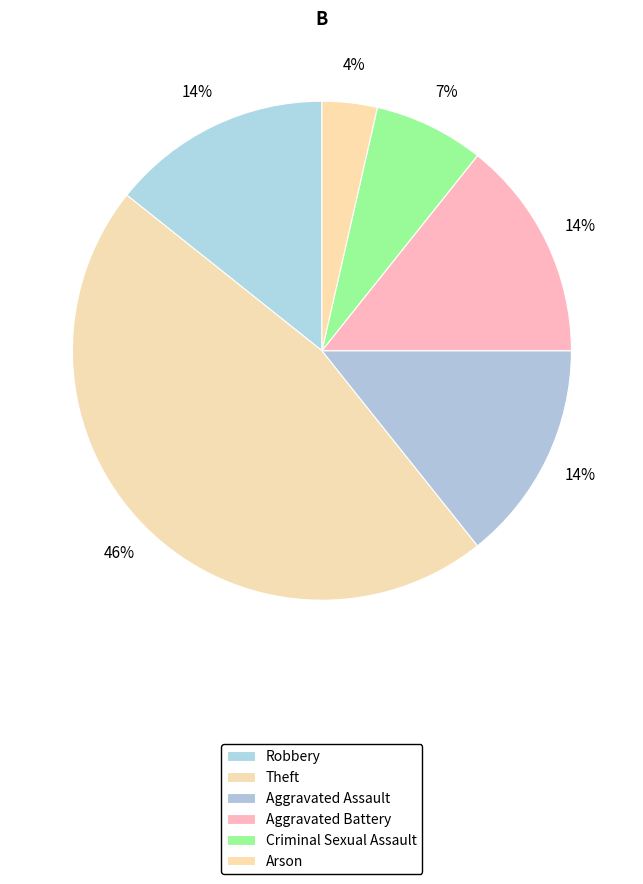

How many segments does this pie chart have?

6